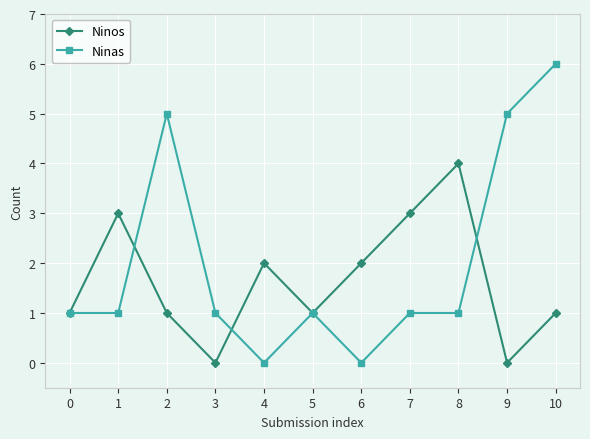

At 6, list the series in order from largest to smallest.

Ninos, Ninas